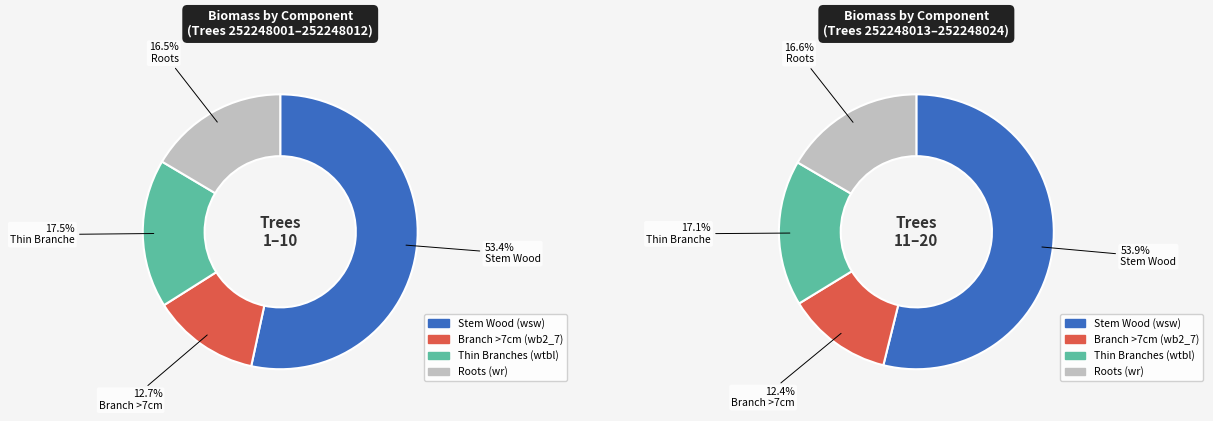

True or false: 252248006 accounts for 11% of the total.

False